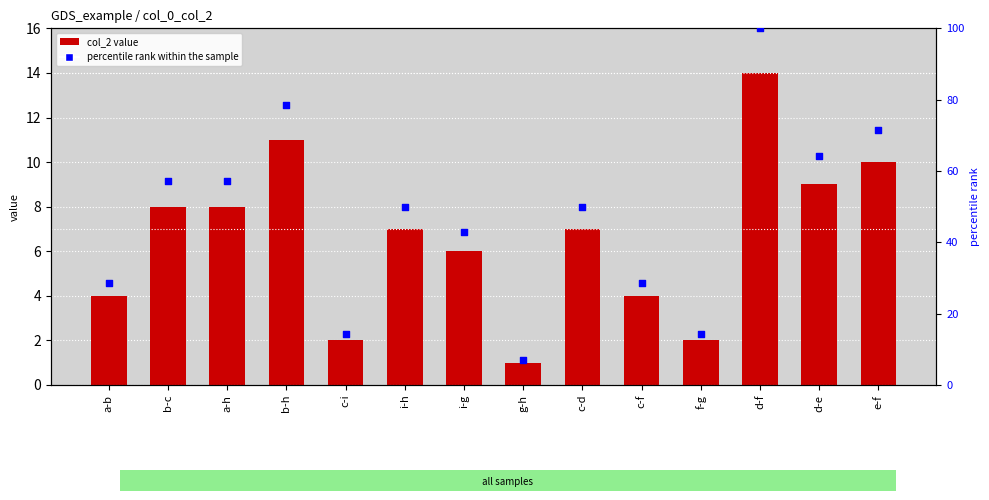

Which series has the widest spread of Y values?

percentile rank within the sample